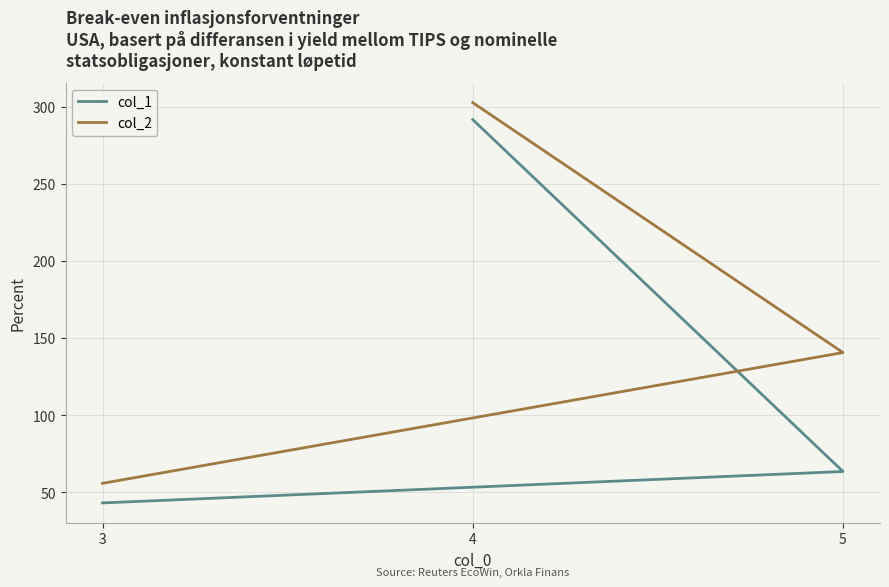

At which category is the sum across all series the highest?

4